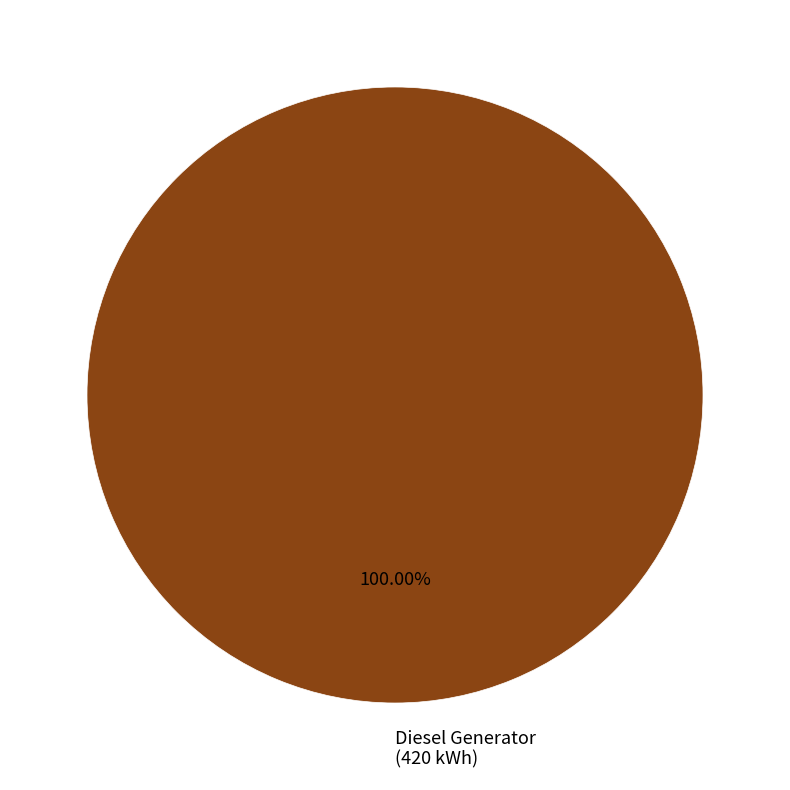

Rank the categories by value from highest to lowest.

Diesel Generator (420 kWh)